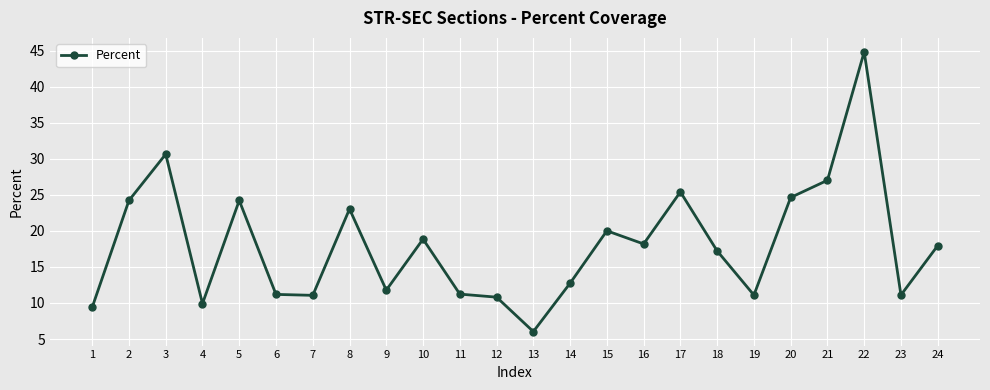

How many lines are shown in the chart?

1